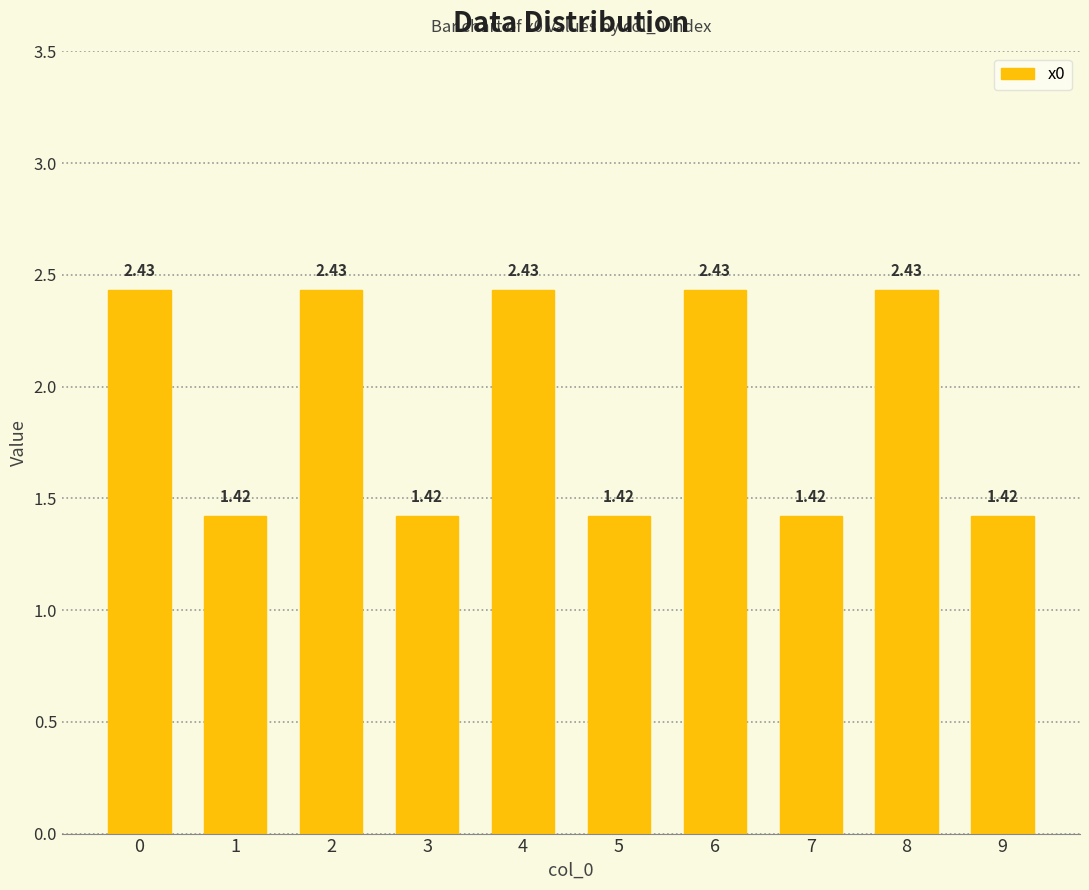

How many series are shown in this chart?

1